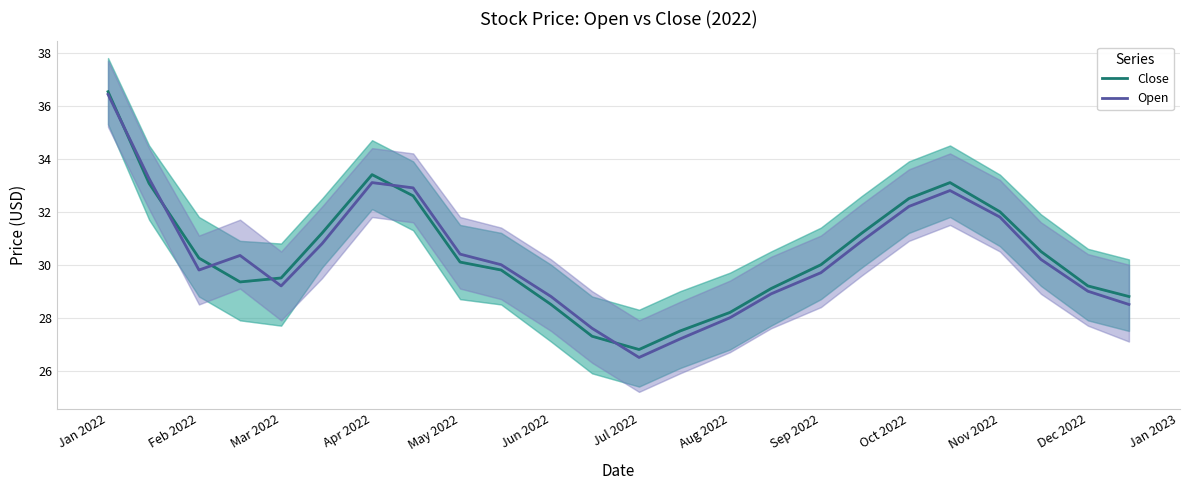

How many values in the Open series exceed 30?

12